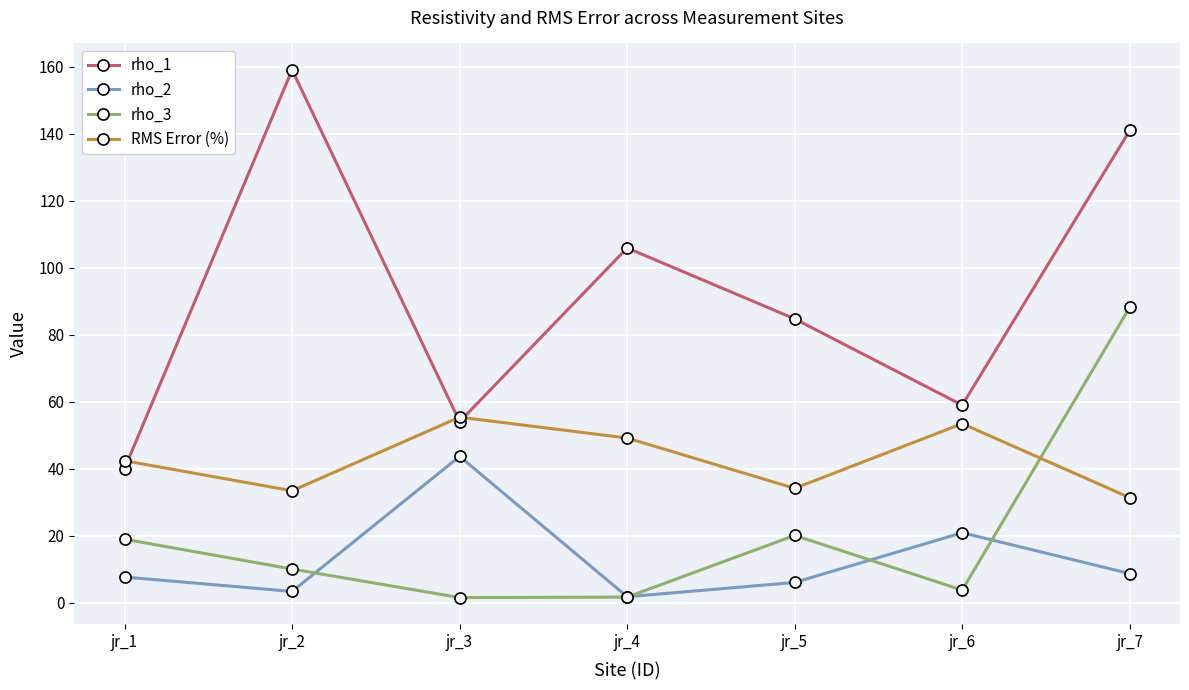

Which series has the widest spread of values?

rho_1